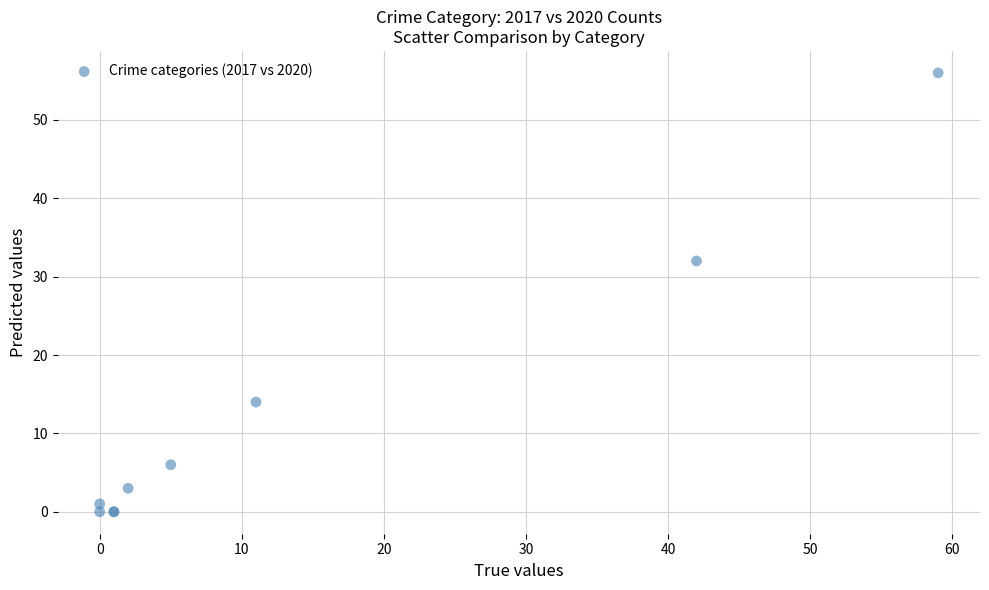

What Y value in the scatter plot is closest to 28?

32